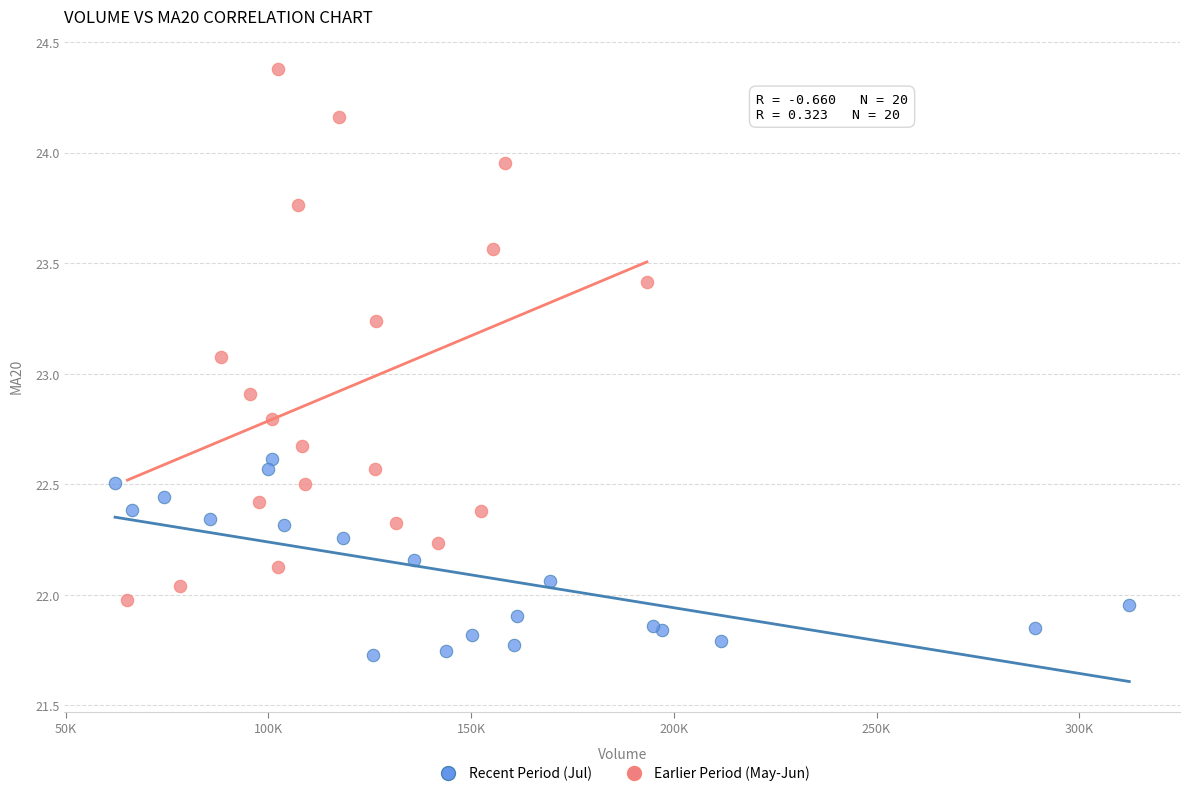

Which series reaches the maximum Y coordinate?

Earlier Period (May-Jun)